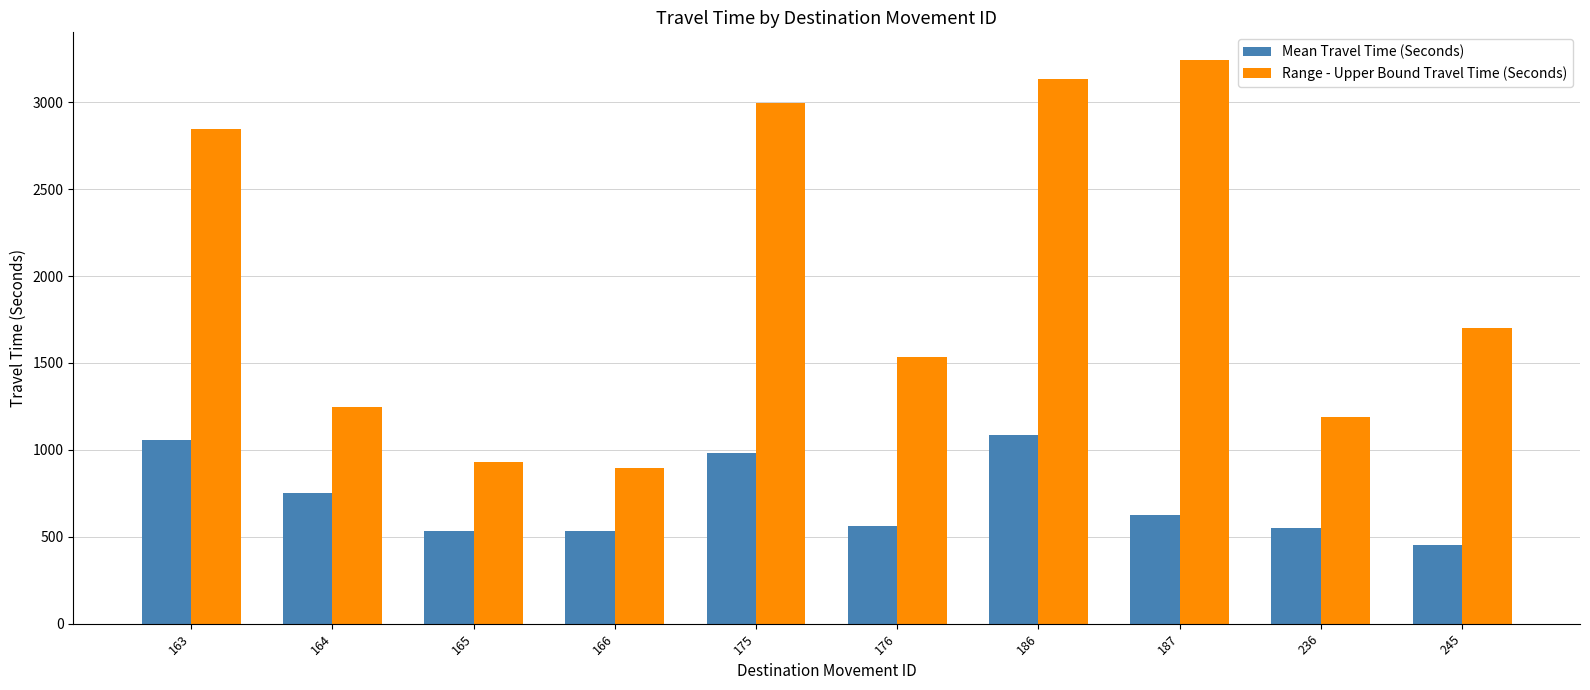

Are the bars grouped side by side (vs. stacked)?

Yes